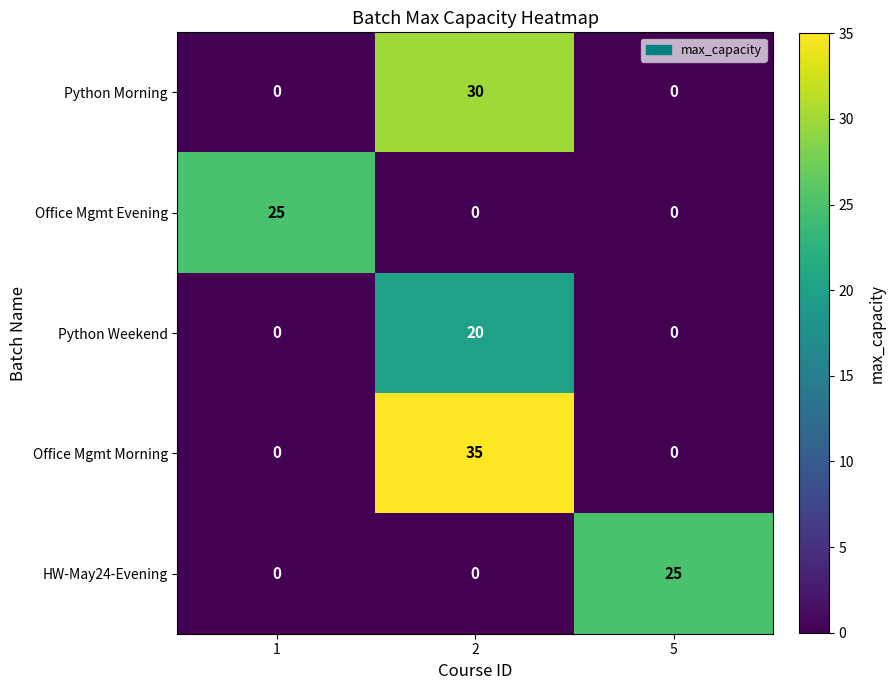

Reading left to right, extract all data points from this chart.

Python Morning: 0	30	0
Office Mgmt Evening: 25	0	0
Python Weekend: 0	20	0
Office Mgmt Morning: 0	35	0
HW-May24-Evening: 0	0	25